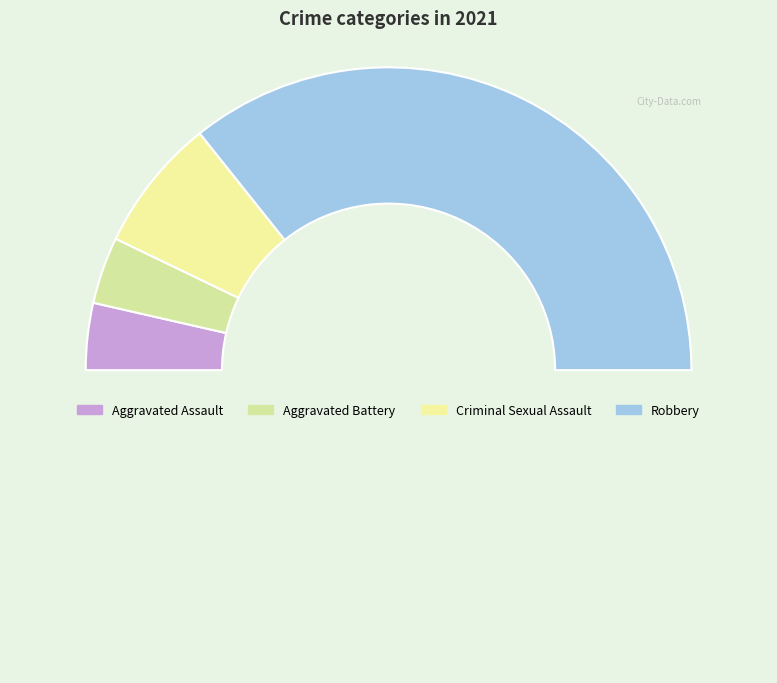

What is the largest slice in the pie chart?

Robbery